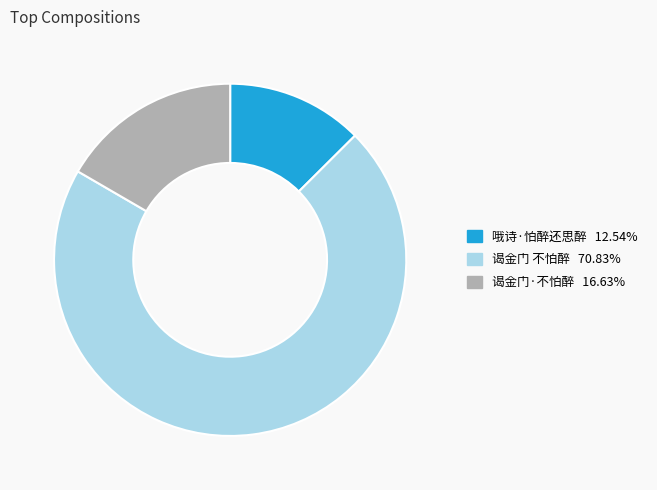

Count the number of slices in the pie.

3